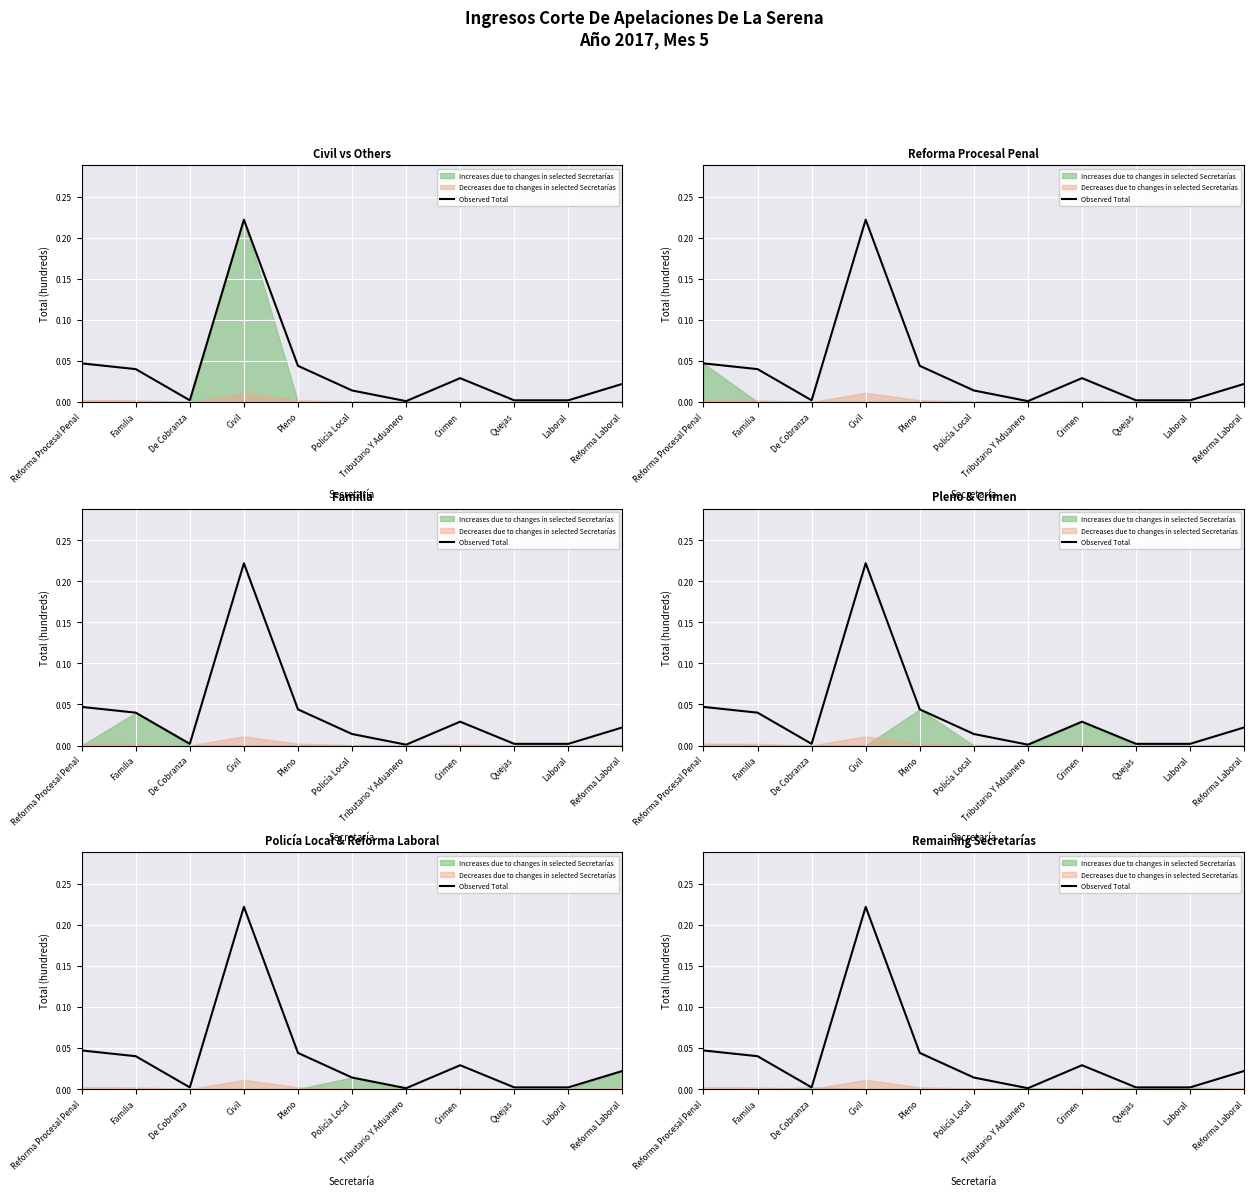

What position from the right is Crimen?

4